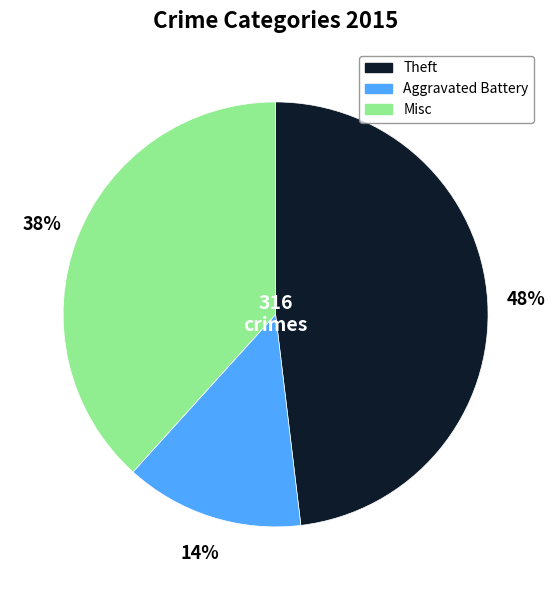

To the nearest percent, what is the difference between the largest and smallest slice percentages?

34%